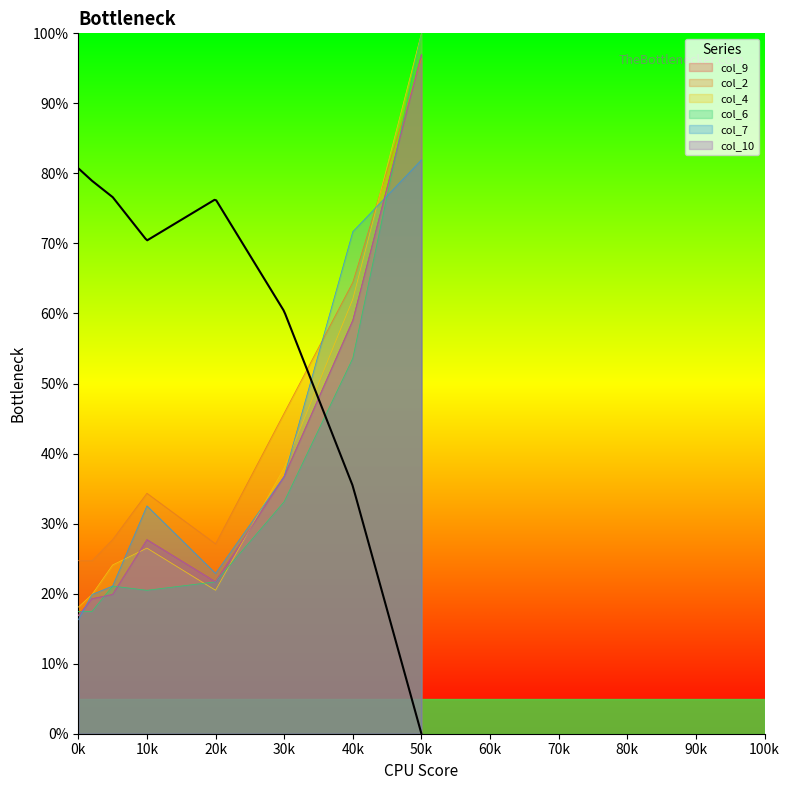

At which label does col_2 reach its peak?

50k